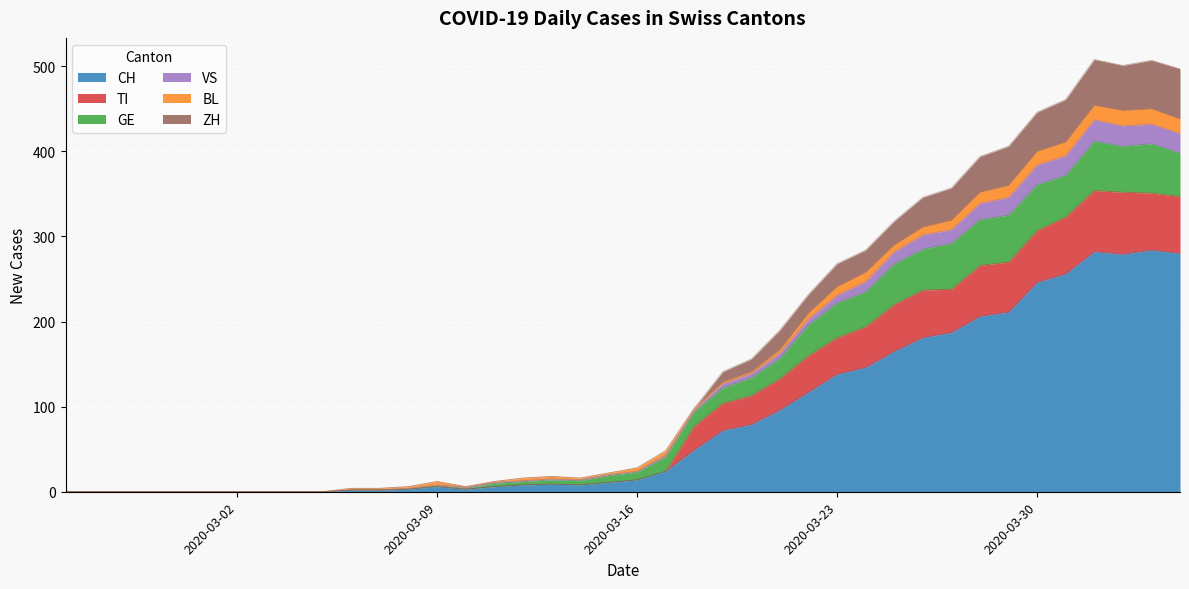

What are all the series names shown in the legend?

CH, TI, GE, VS, BL, ZH